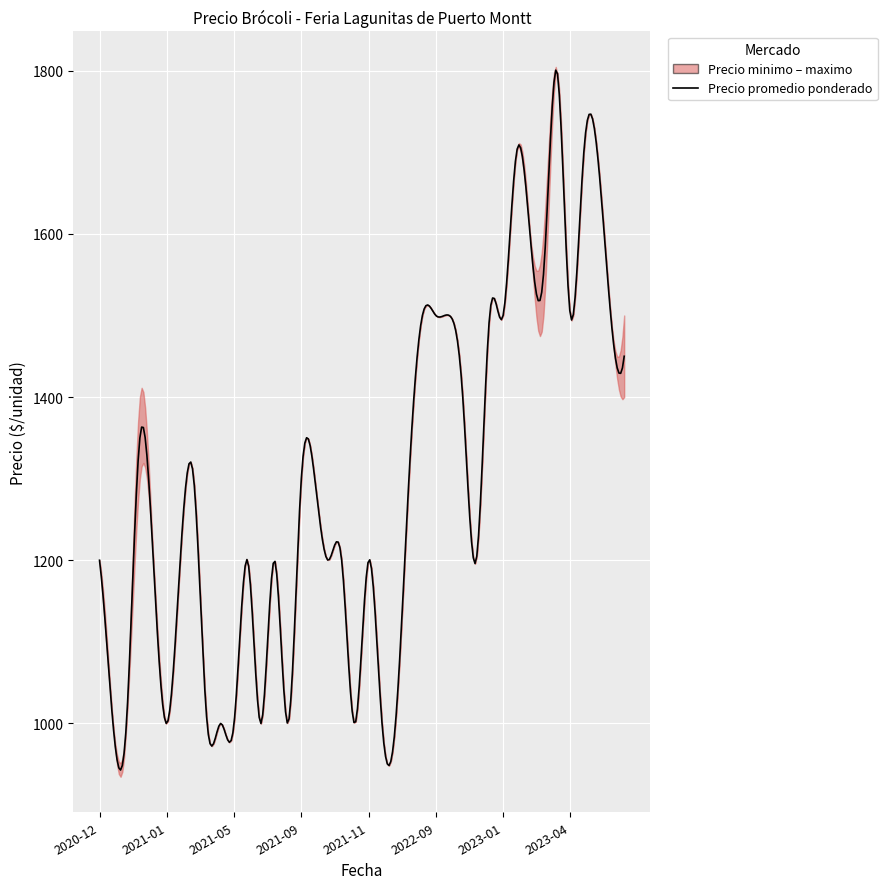

Is it true that Precio minimo equals 1400 at 2023-08-22?

True